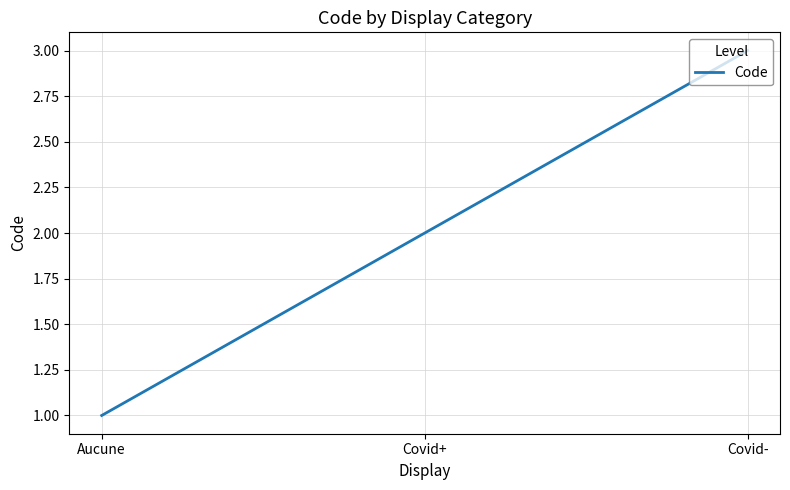

The chart shows a value of 2 at Covid-. True or false?

False